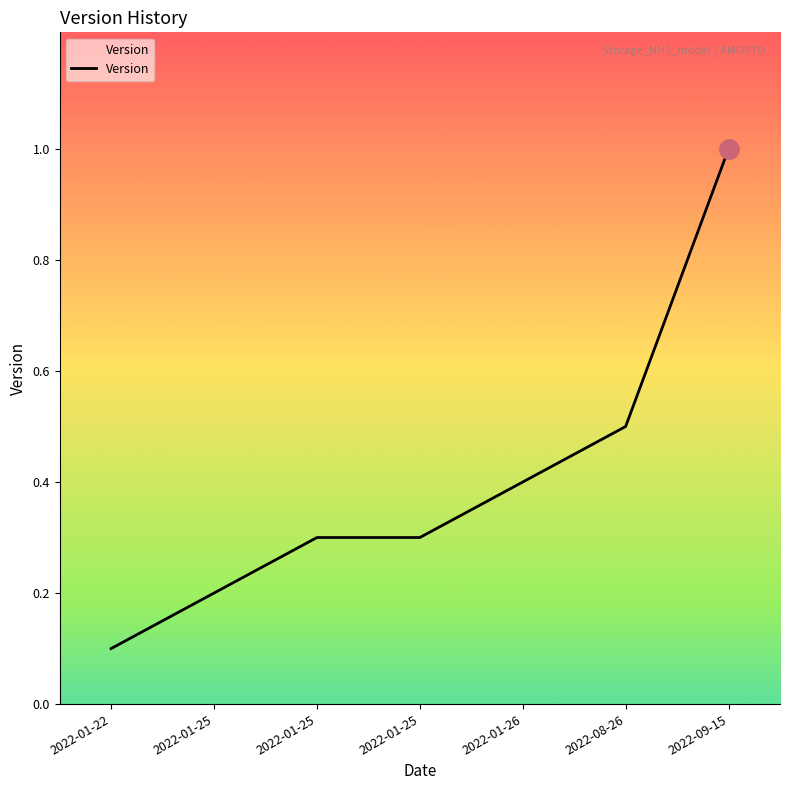

Is this an area chart (filled region under the line)?

Yes